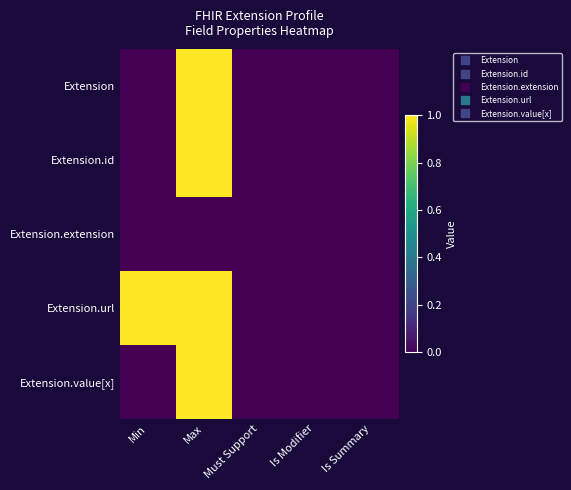

Between Min and Is Summary, which is larger?

Min